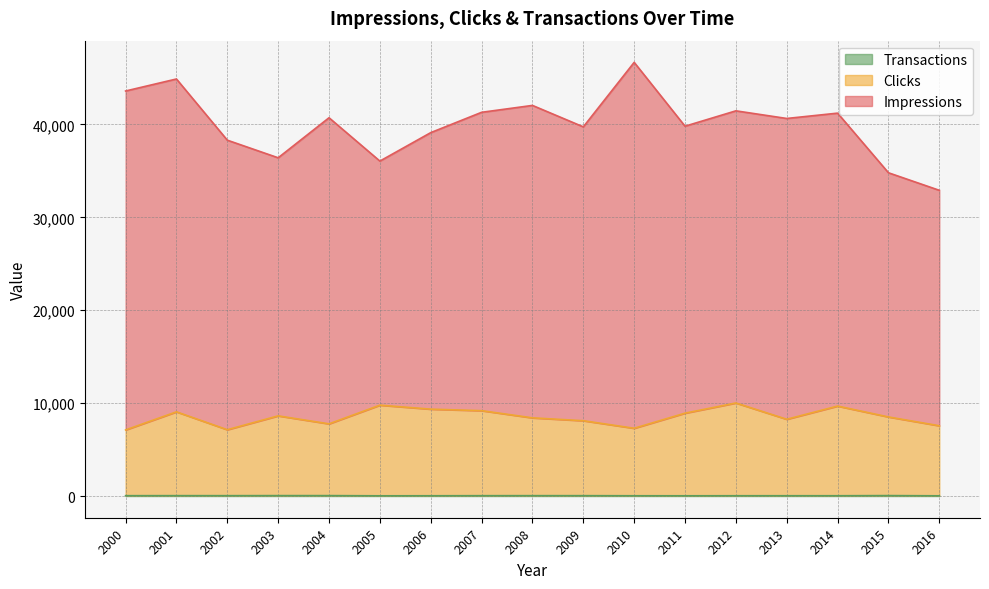

How many values in the Clicks series exceed 8515?

8